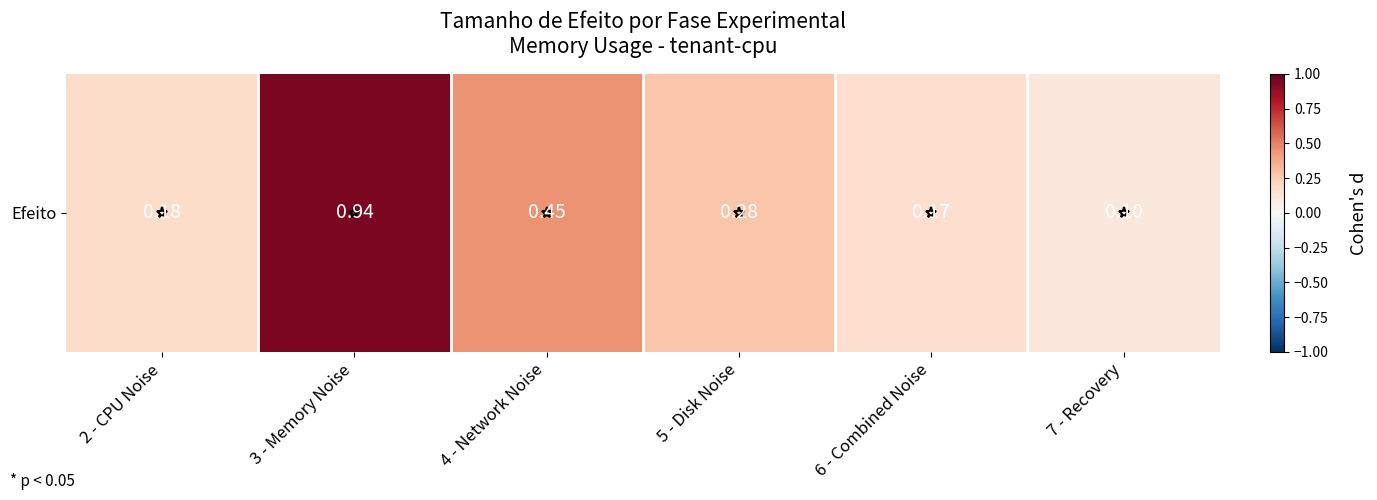

What is the sum of all values?

2.1